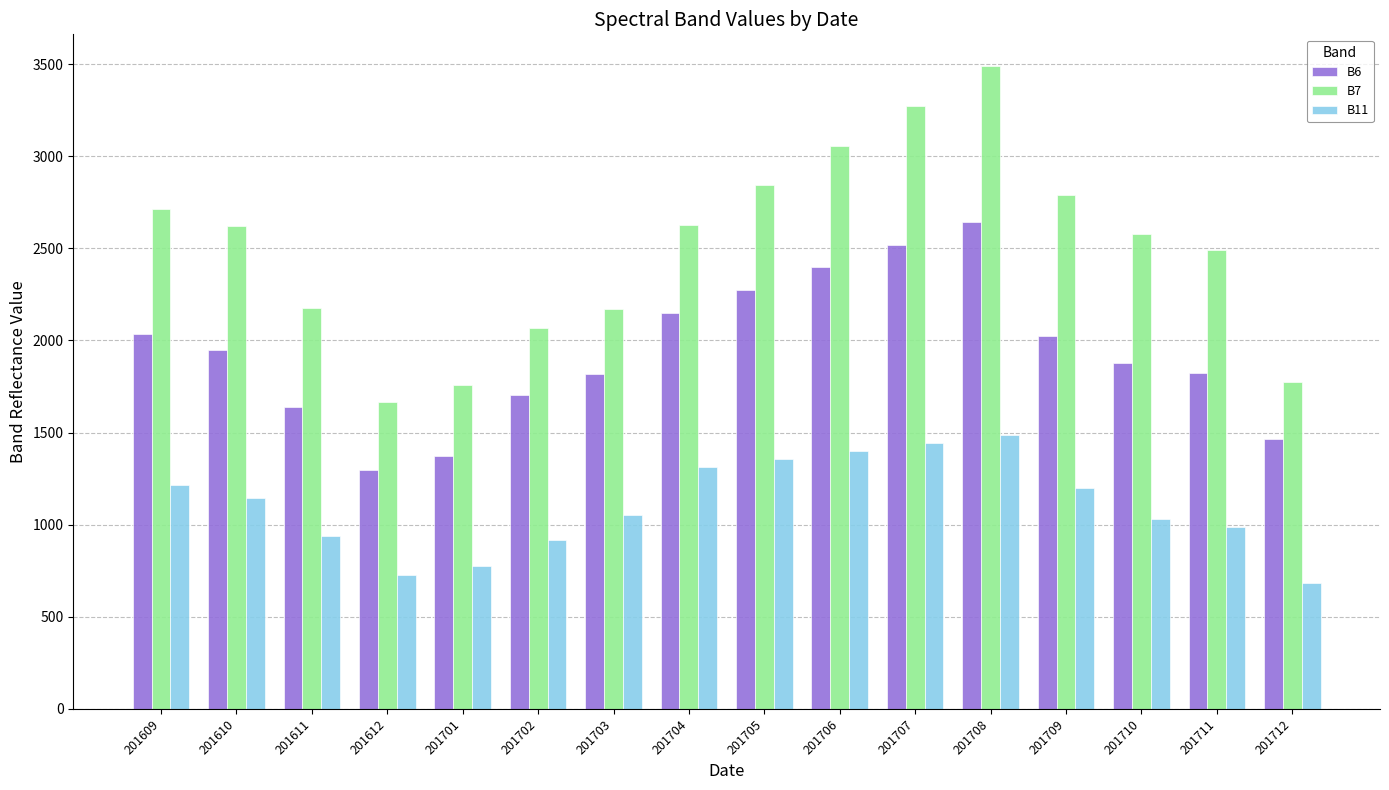

List the series in order of their peak value, highest first.

B7, B6, B11